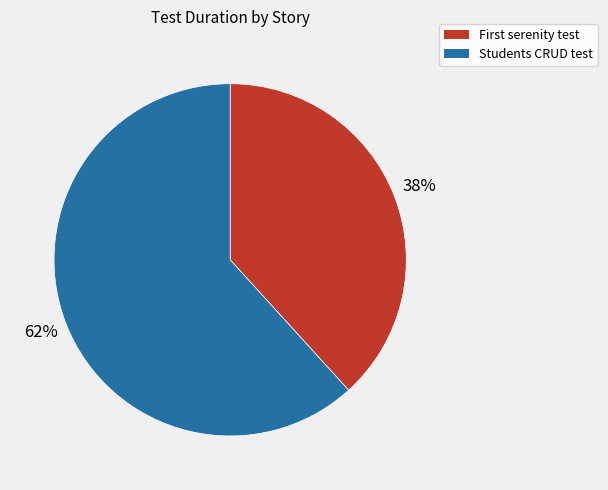

Which slice is the smallest?

First serenity test